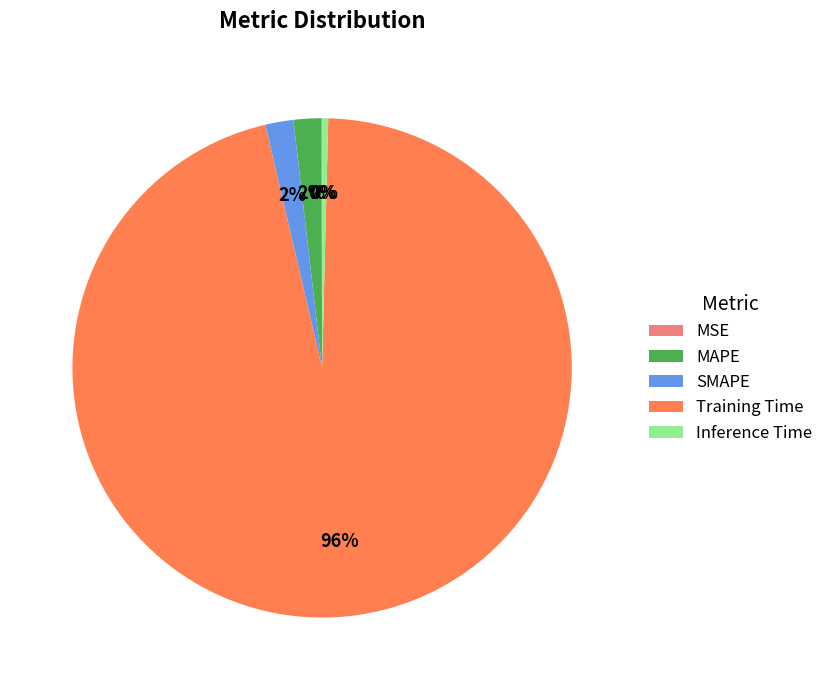

Which has a higher value, Training Time or MAPE?

Training Time